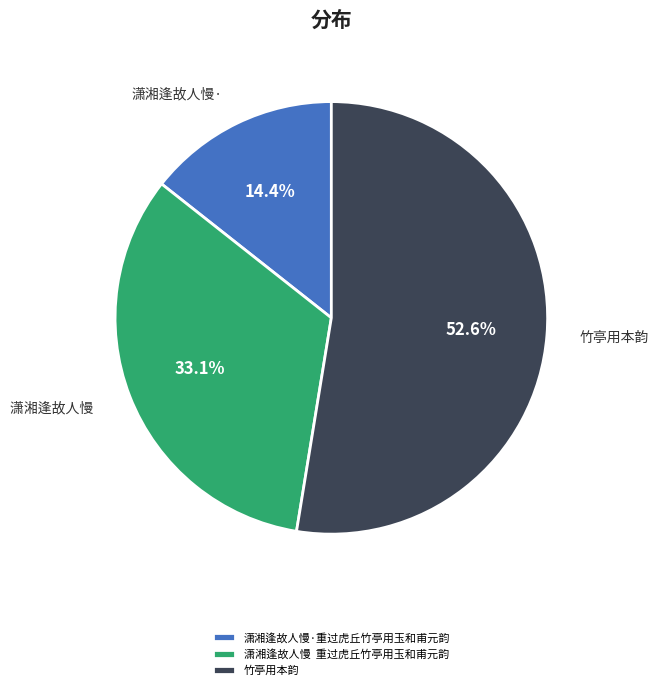

What is the total percentage of 竹亭用本韵 and 潇湘逢故人慢 重过虎丘竹亭用玉和甫元韵?

85.6%